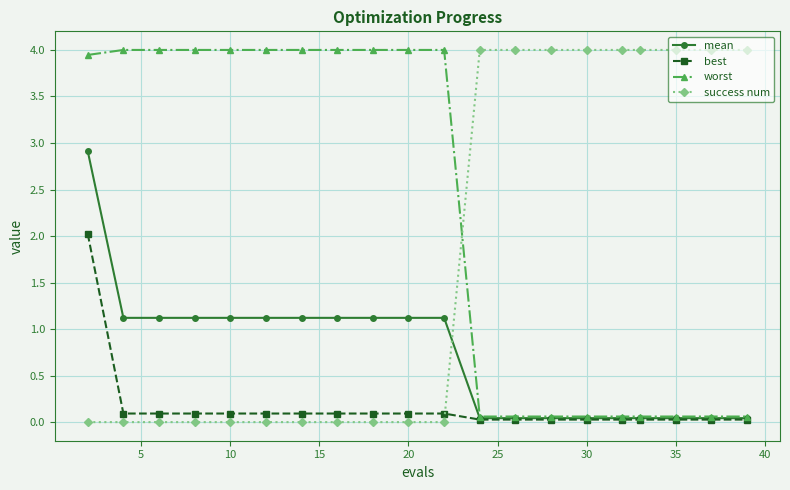

Which series has the largest range (max minus min)?

success num